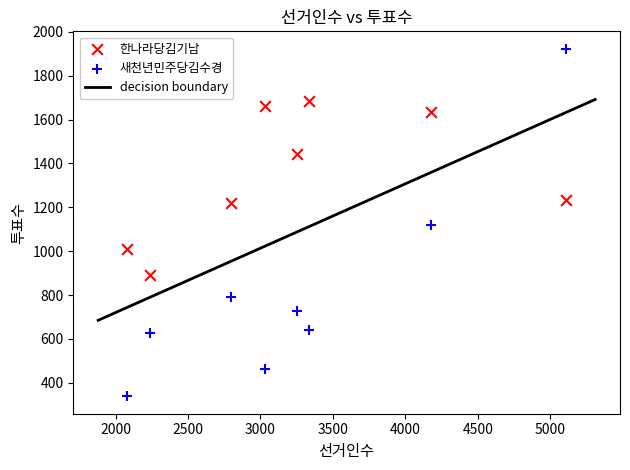

What is the X range (max minus min) for the scatter plot?

3029